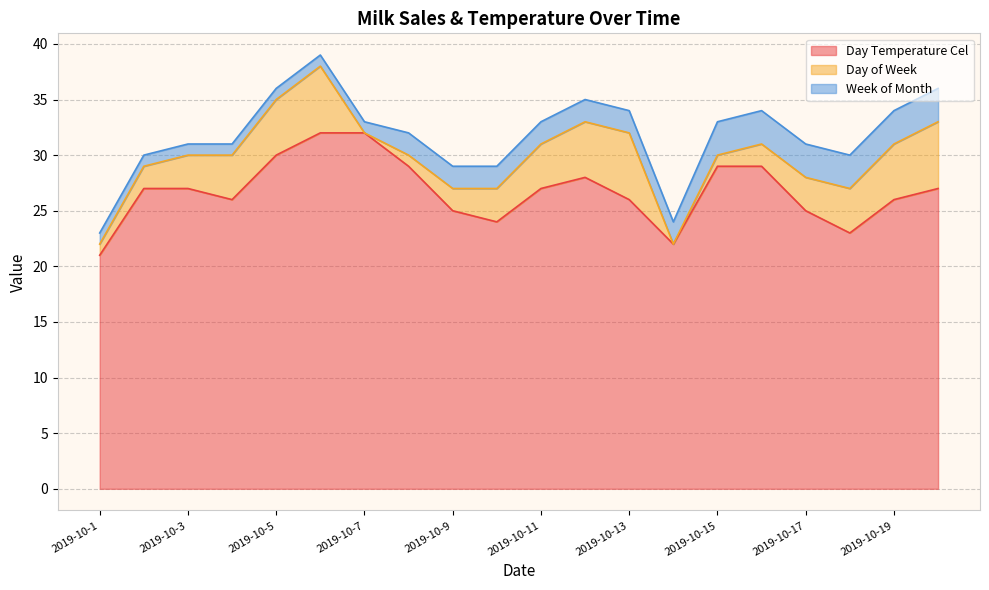

Is it true that Day of Week equals 10 at 2019-10-20?

False